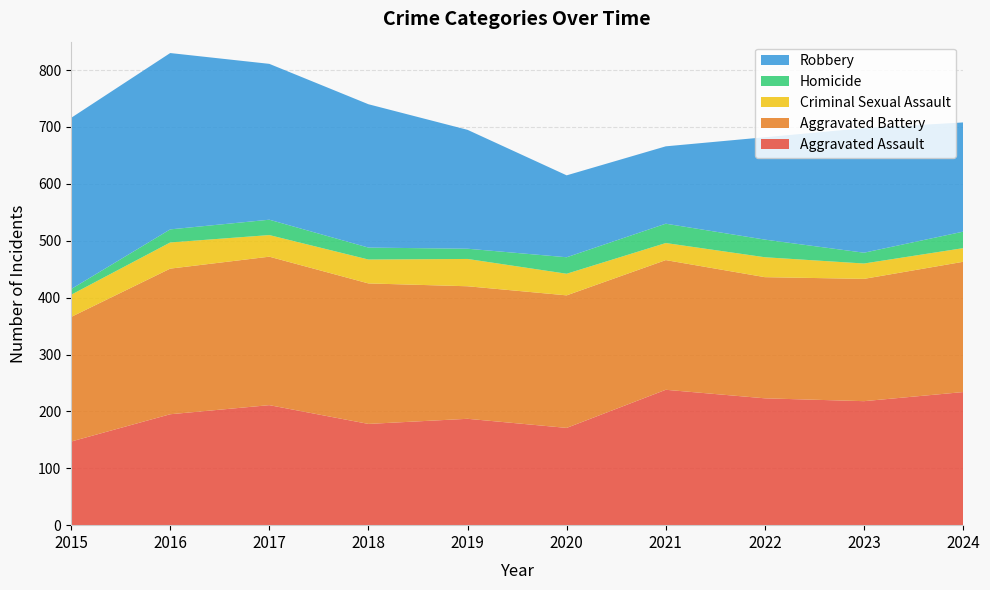

Reading right to left, extract all data points from this chart.

Aggravated Assault: 234	218	223	238	171	187	178	211	195	147
Aggravated Battery: 229	215	213	228	233	233	247	261	256	219
Criminal Sexual Assault: 24	27	35	30	38	48	42	38	46	39
Homicide: 29	19	31	34	29	18	21	27	23	10
Robbery: 192	219	180	136	144	209	252	274	310	301